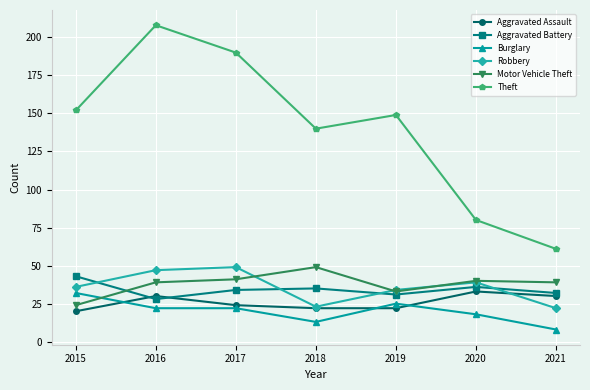

Is the value of Aggravated Assault at 2016 greater than the value of Aggravated Battery at 2015?

No